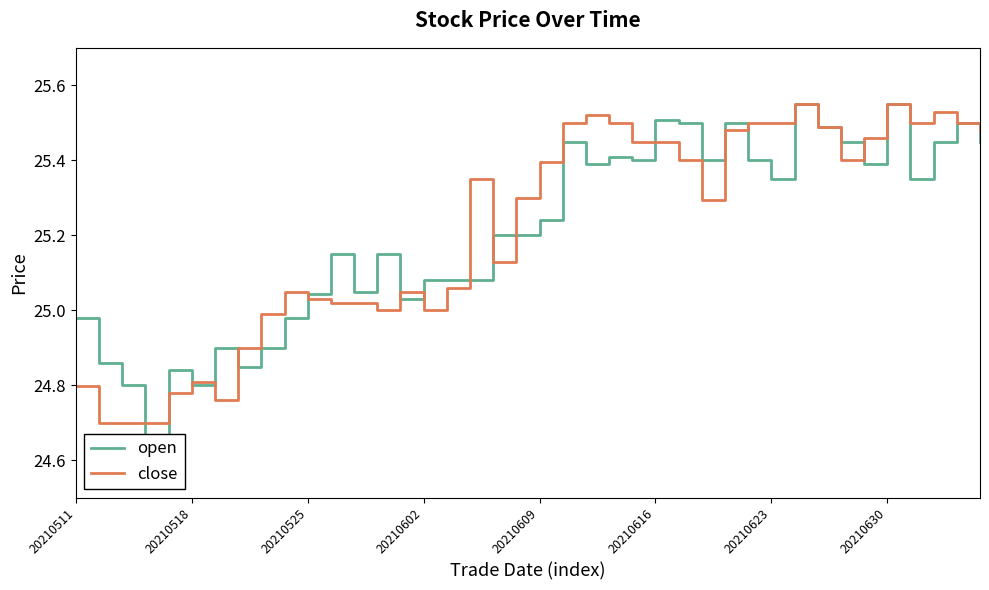

Which series changed the most between 20210518 and 39?

close